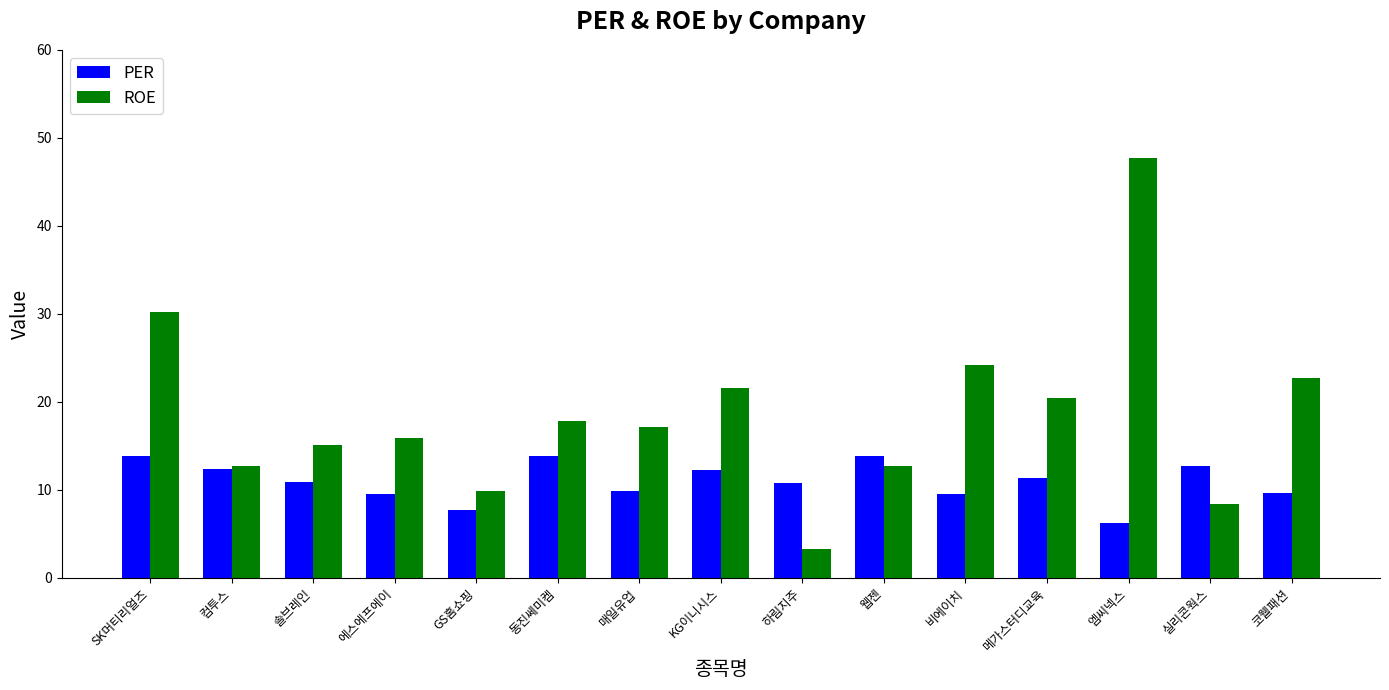

Which category has the highest value in the ROE series?

엠씨넥스